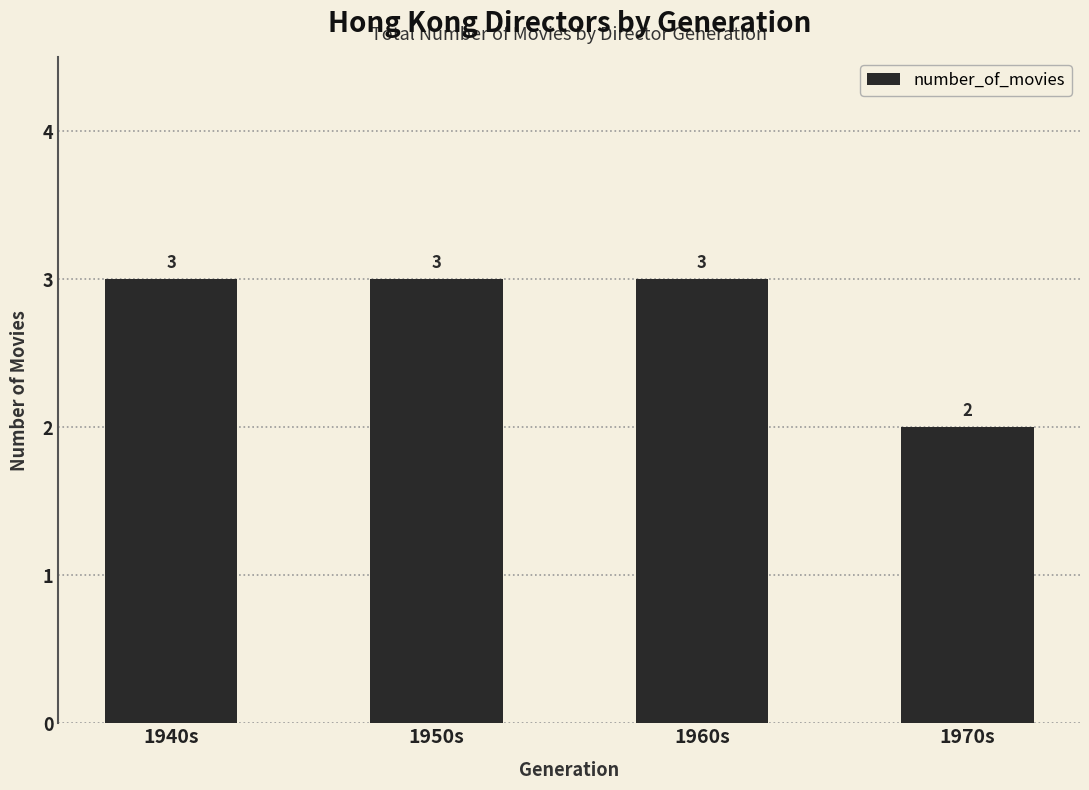

What position from the right is 1950s?

3